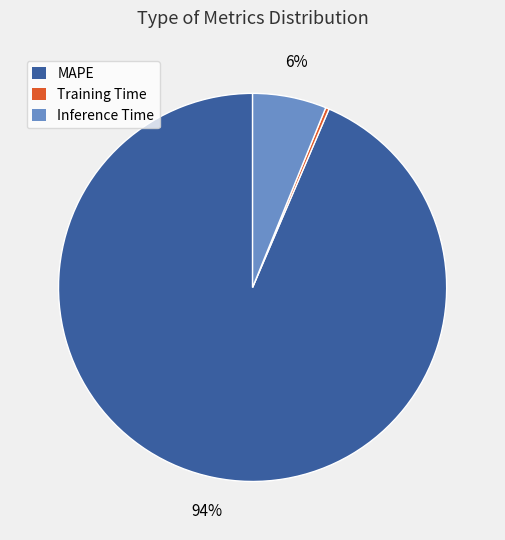

What percentage is the MAPE slice, to the nearest percent?

94%